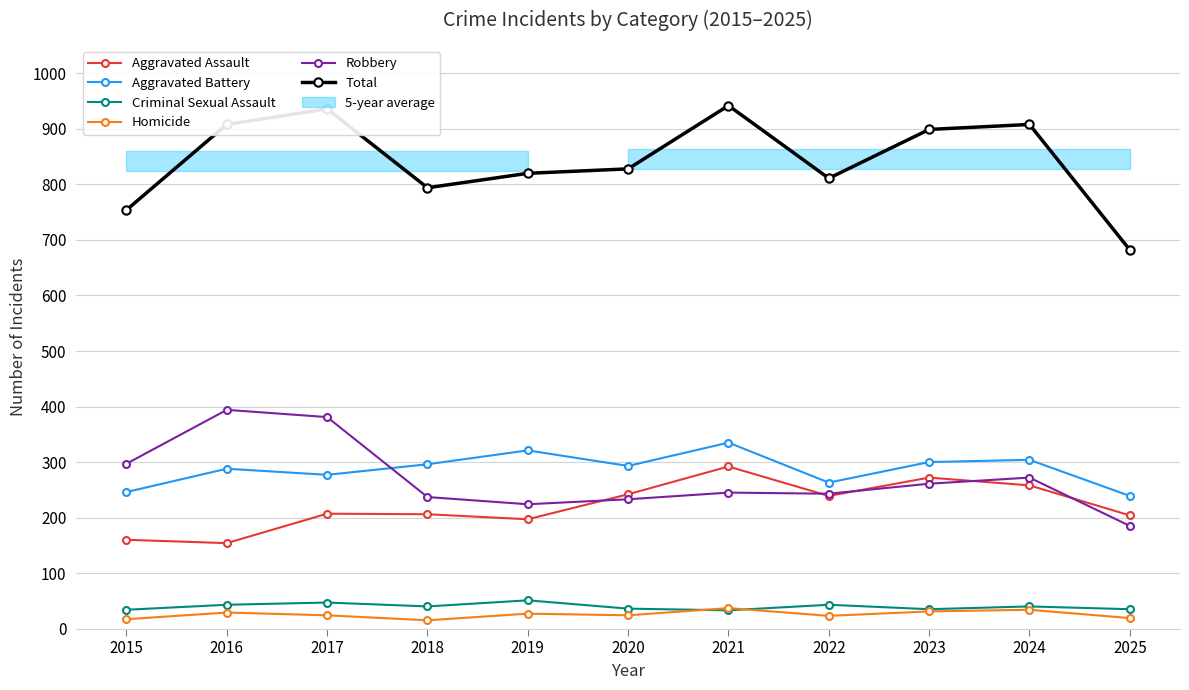

Is the value of Criminal Sexual Assault at 2015 greater than the value of Total at 2017?

No